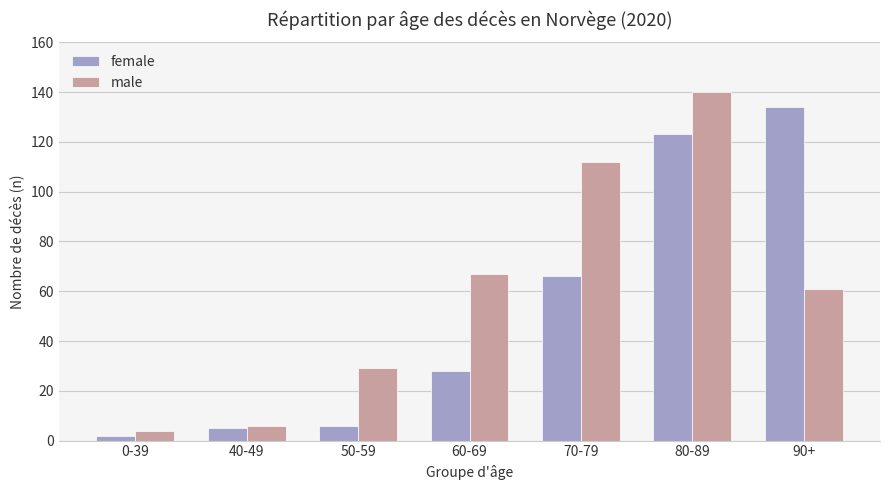

Which series has the largest total across all categories?

male